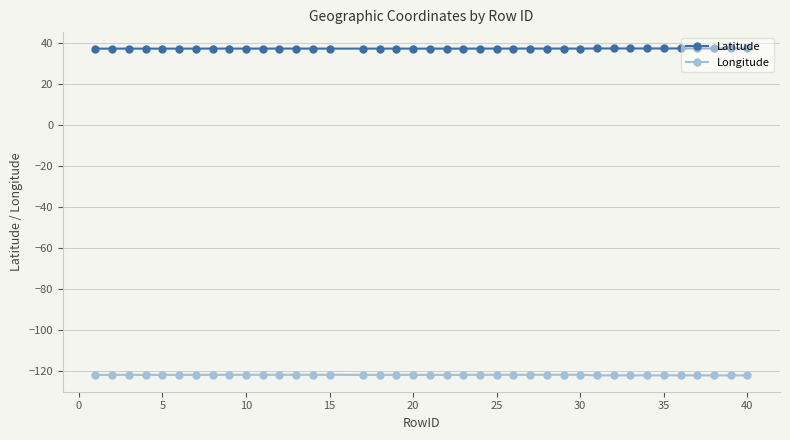

What is the value of the Latitude point at the 9th from the left?

37.4